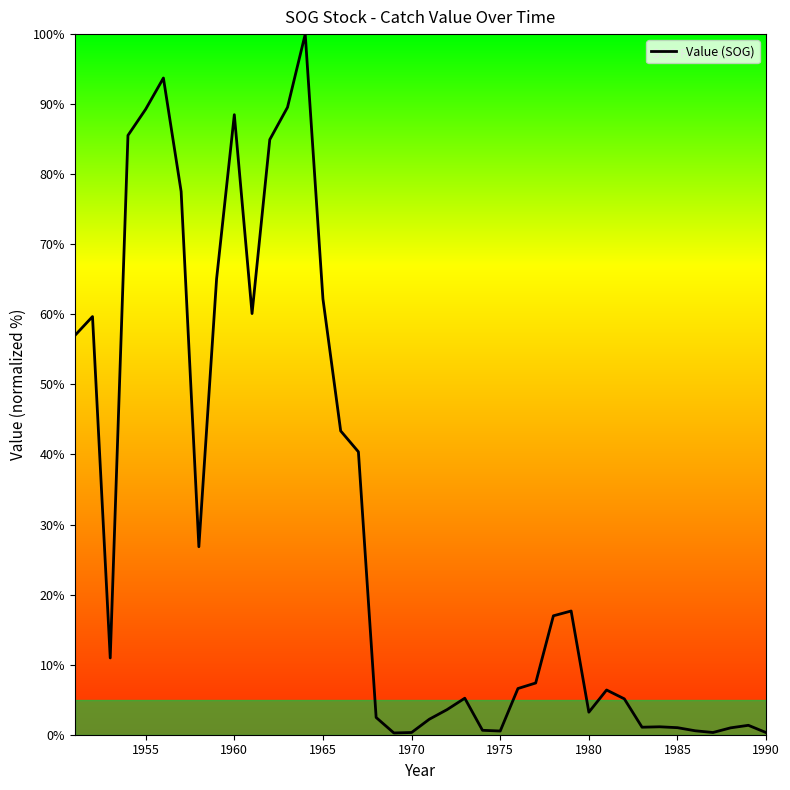

What is the difference between the maximum and minimum values?

99.7